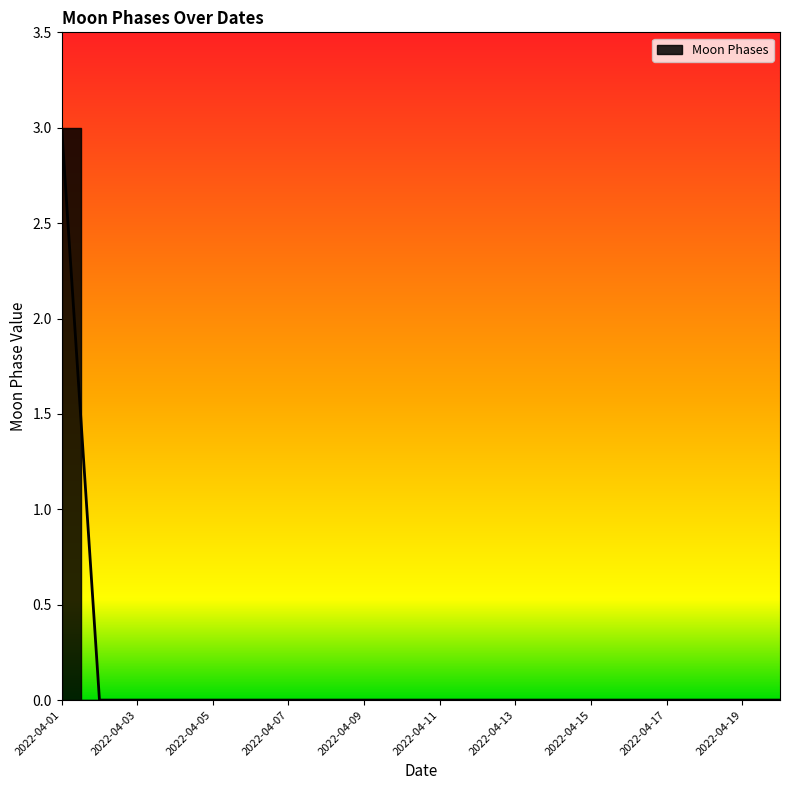

List the labels in order of value, smallest first.

2022-04-02, 2022-04-03, 2022-04-04, 2022-04-05, 2022-04-06, 2022-04-07, 2022-04-08, 2022-04-09, 2022-04-10, 2022-04-11, 2022-04-12, 2022-04-13, 2022-04-14, 2022-04-15, 2022-04-16, 2022-04-17, 2022-04-18, 2022-04-19, 2022-04-20, 2022-04-01